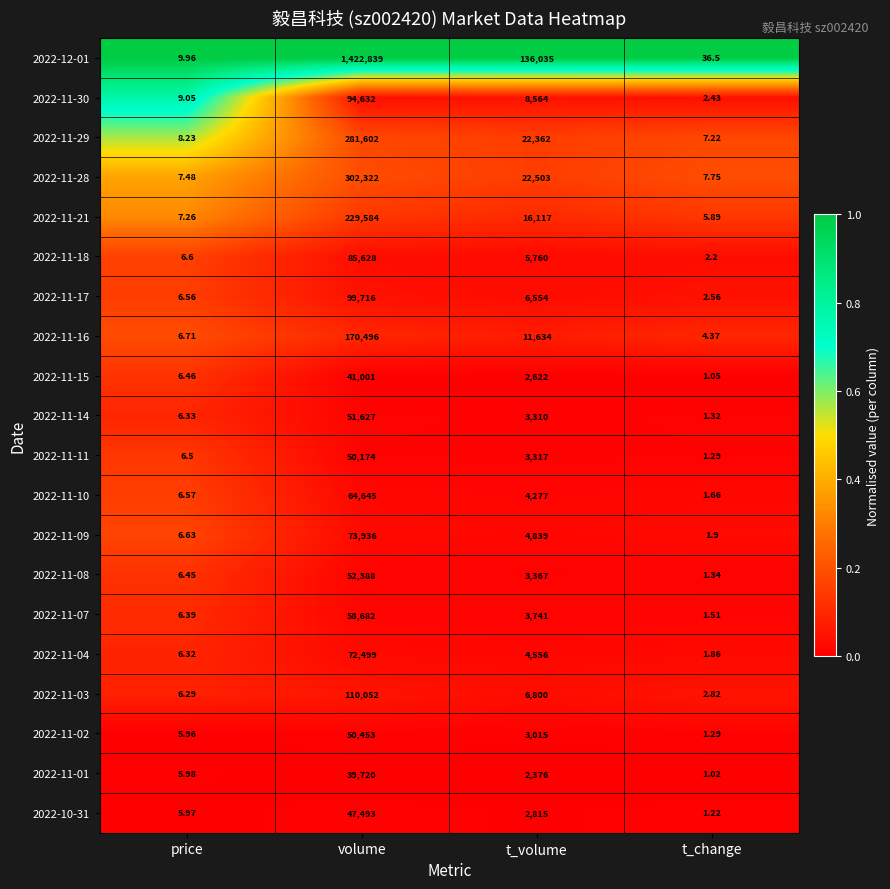

Which category has the lowest value across all series?

t_change